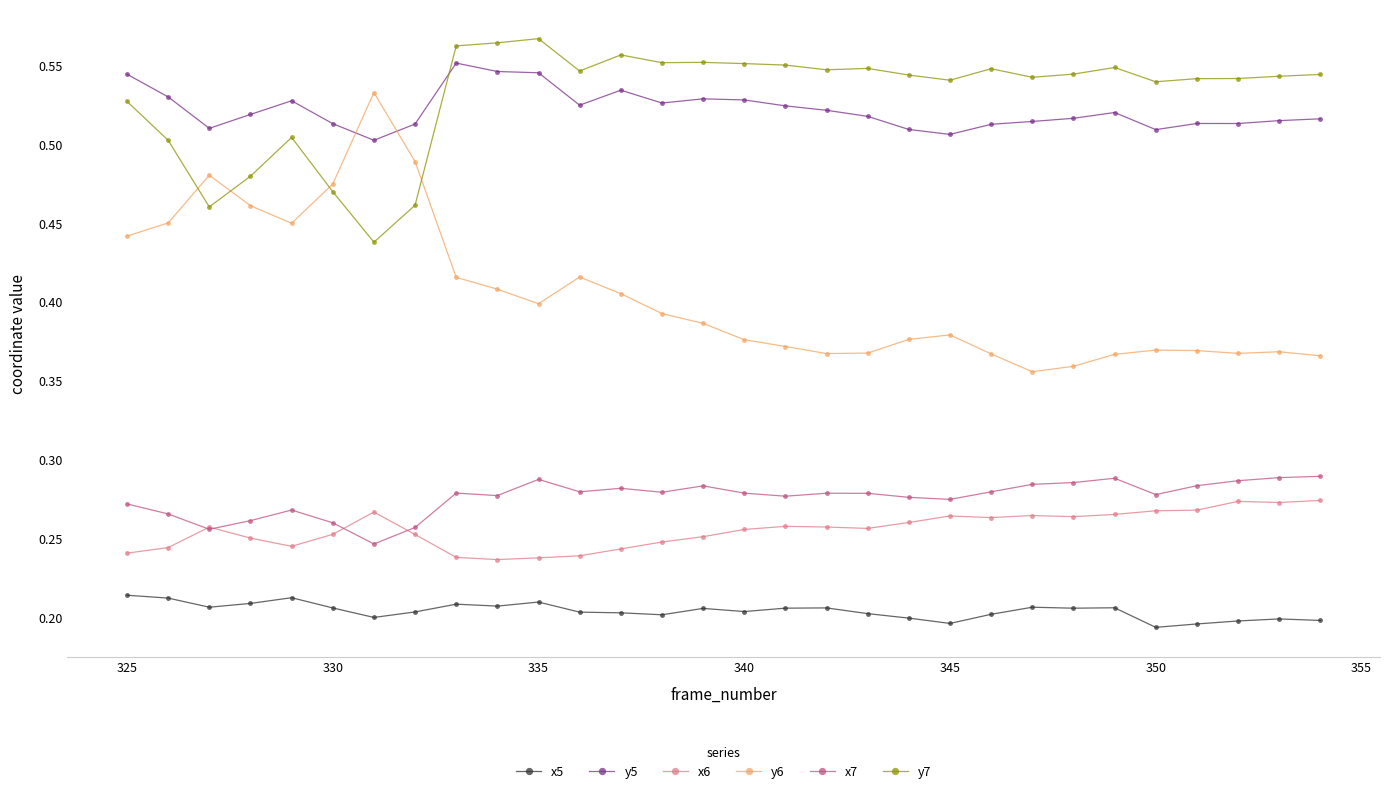

At how many categories does at least one series exceed 0?

30